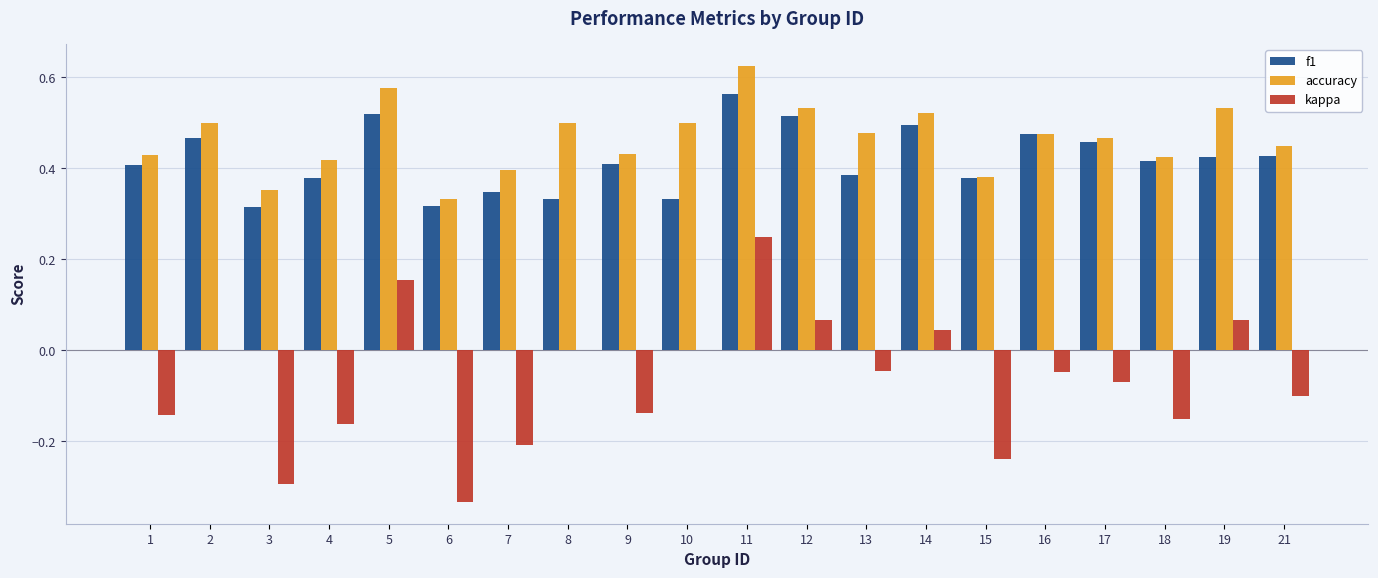

Which category has the highest value across all series?

11